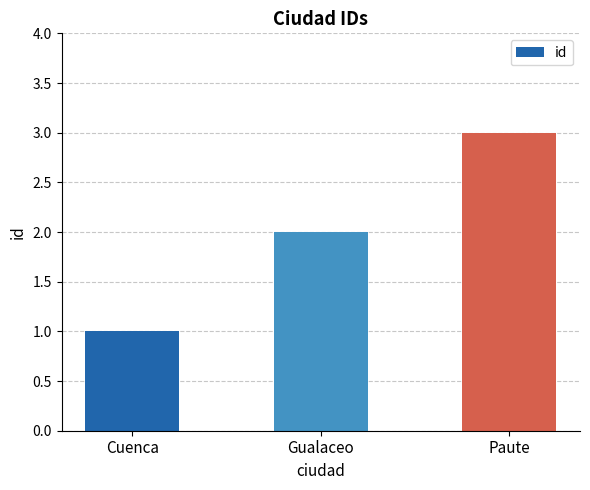

List the labels in order of value, largest first.

Paute, Gualaceo, Cuenca